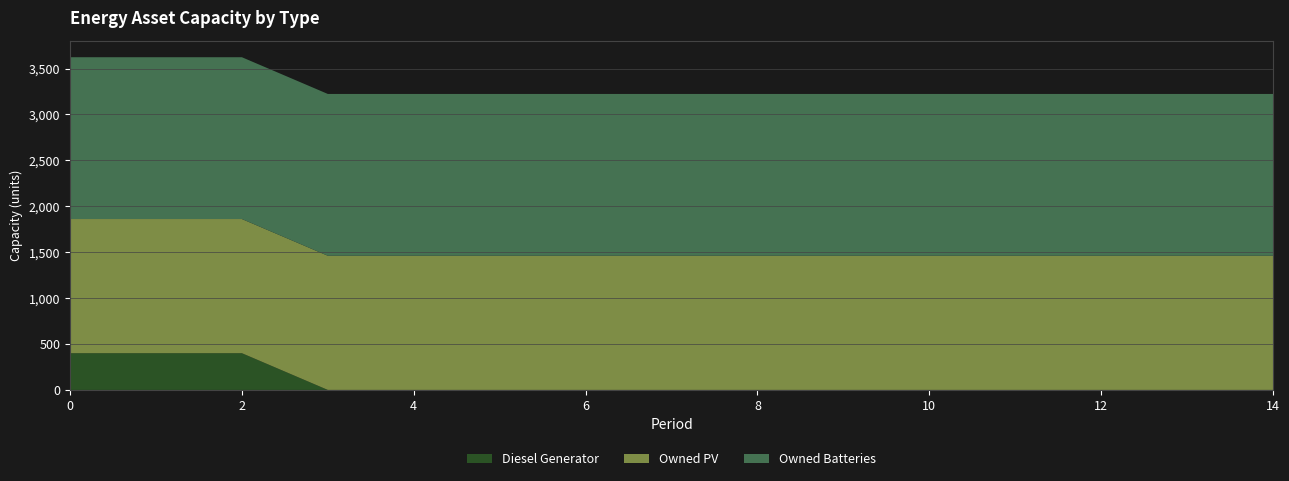

Reading left to right, list all the values displayed in this chart.

Diesel Generator: 0=400	1=400	2=400	3=0	4=0	5=0	6=0	7=0	8=0	9=0	10=0	11=0	12=0	13=0	14=0
Owned PV: 0=1461	1=1461	2=1461	3=1461	4=1461	5=1461	6=1461	7=1461	8=1461	9=1461	10=1461	11=1461	12=1461	13=1461	14=1461
Owned Batteries: 0=1762	1=1762	2=1762	3=1762	4=1762	5=1762	6=1762	7=1762	8=1762	9=1762	10=1762	11=1762	12=1762	13=1762	14=1762